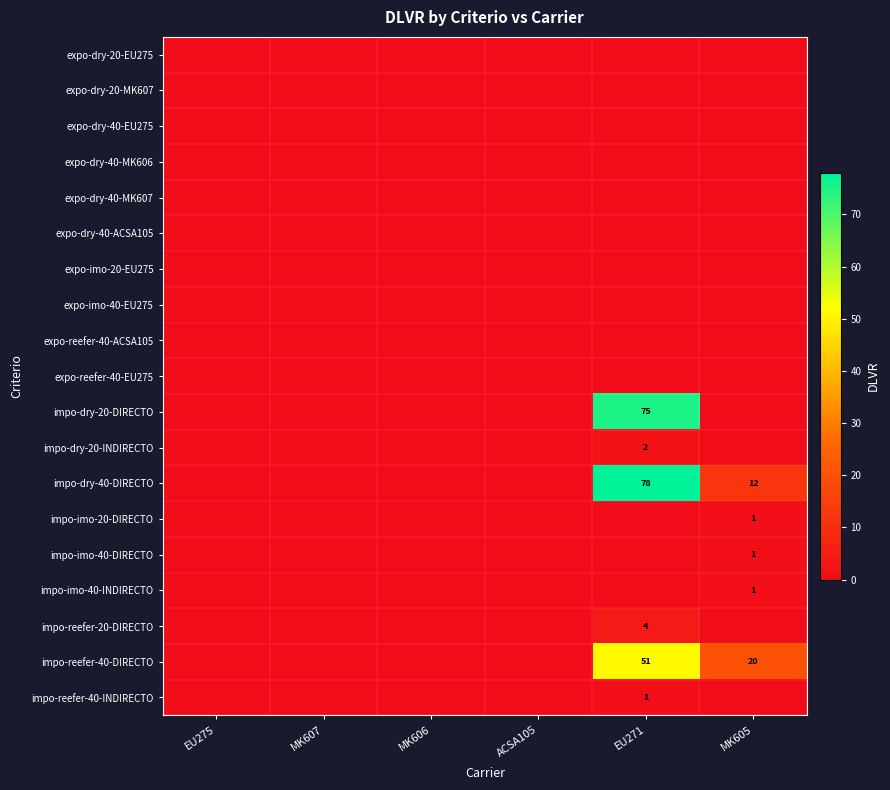

True or false: impo-imo-40-DIRECTO has a value of 0 at MK605.

False